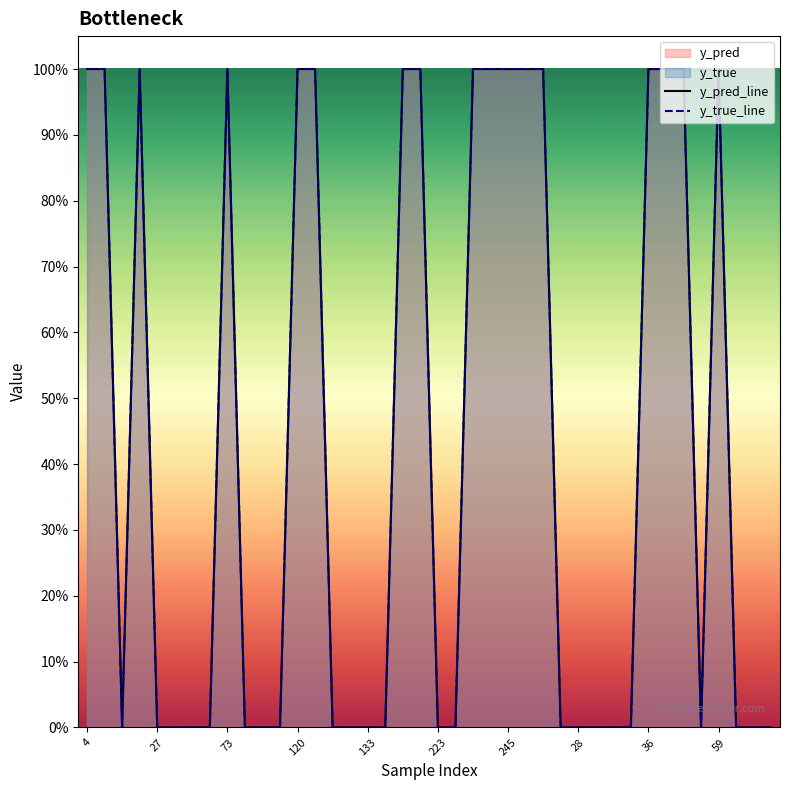

How many lines are shown in the chart?

2